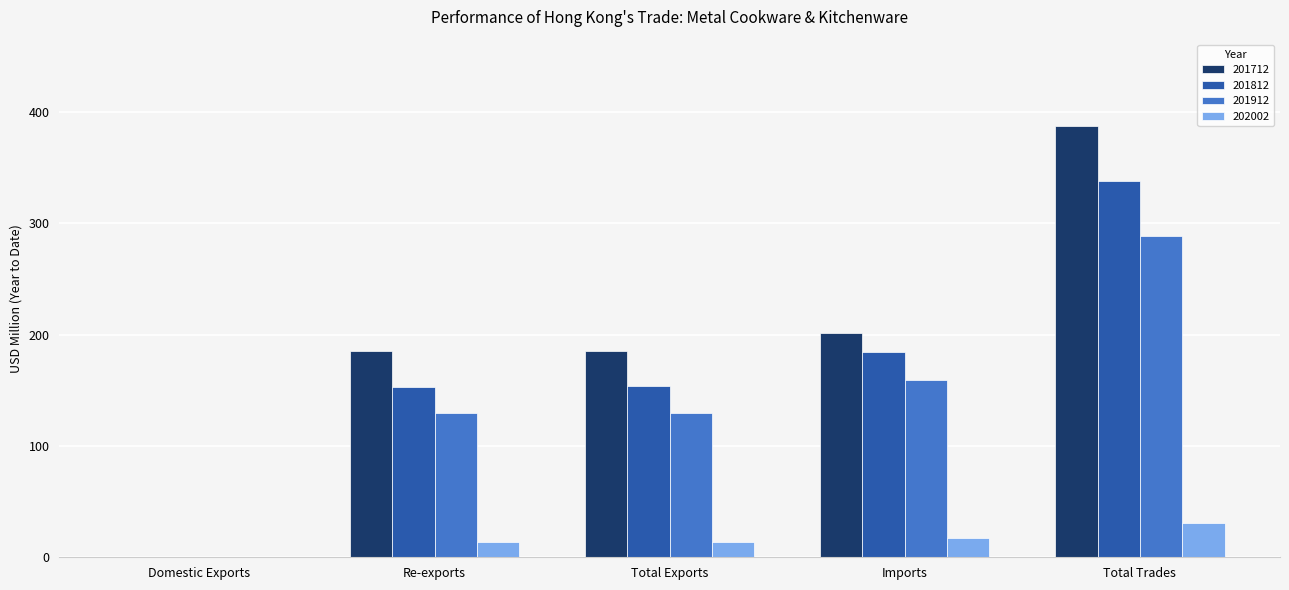

What is the difference between the 201912 values at Re-exports and Total Exports?

0.4